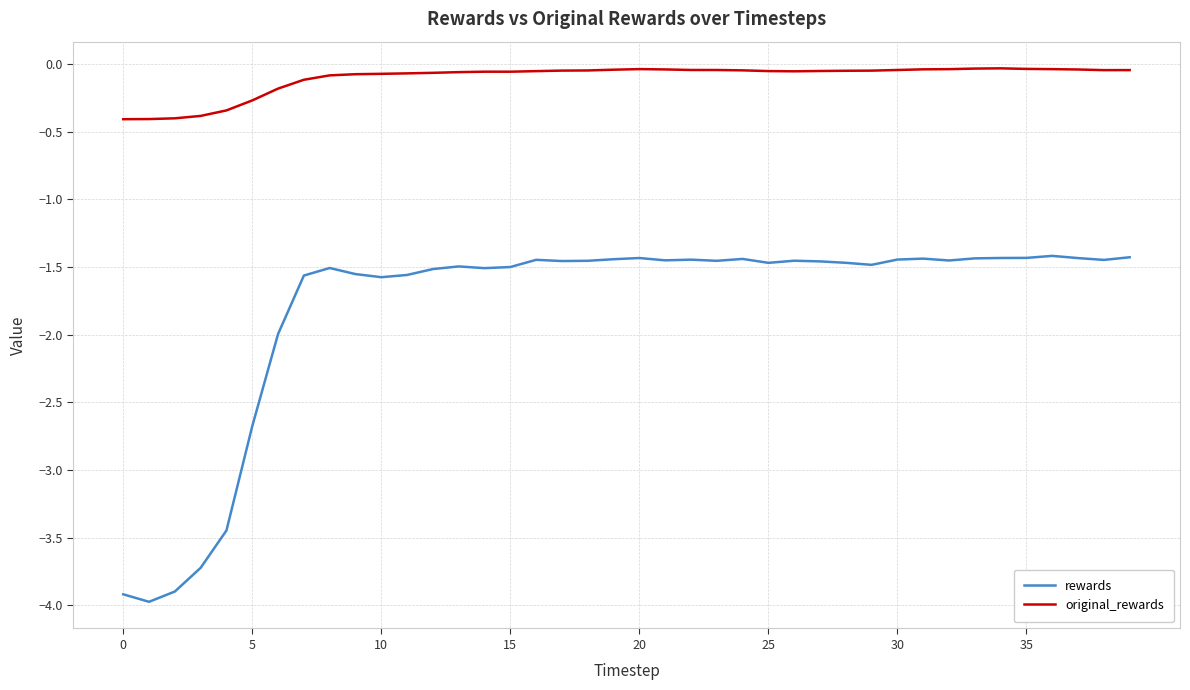

List the series in order of their peak value, lowest first.

rewards, original_rewards